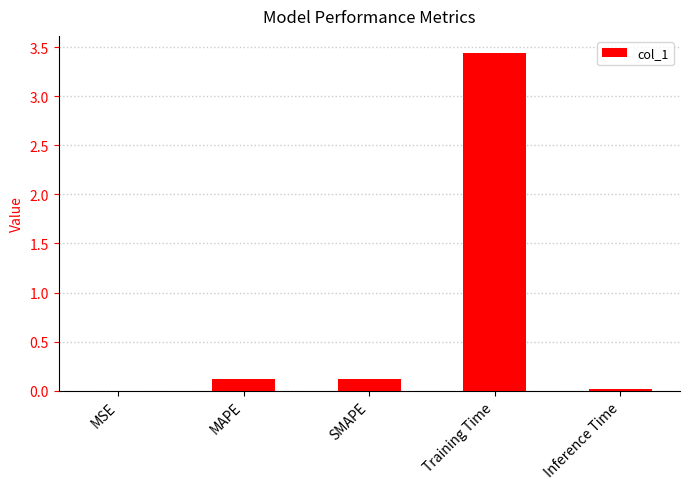

Between Training Time and Inference Time, which is larger?

Training Time